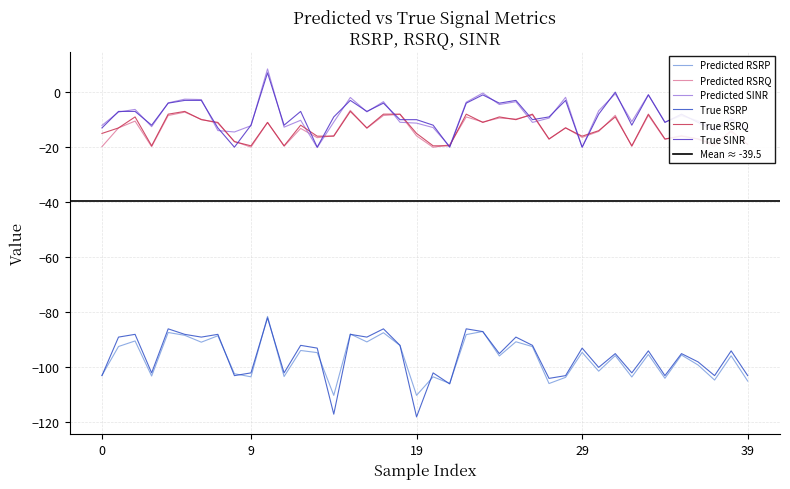

How many categories are shown in the chart?

40